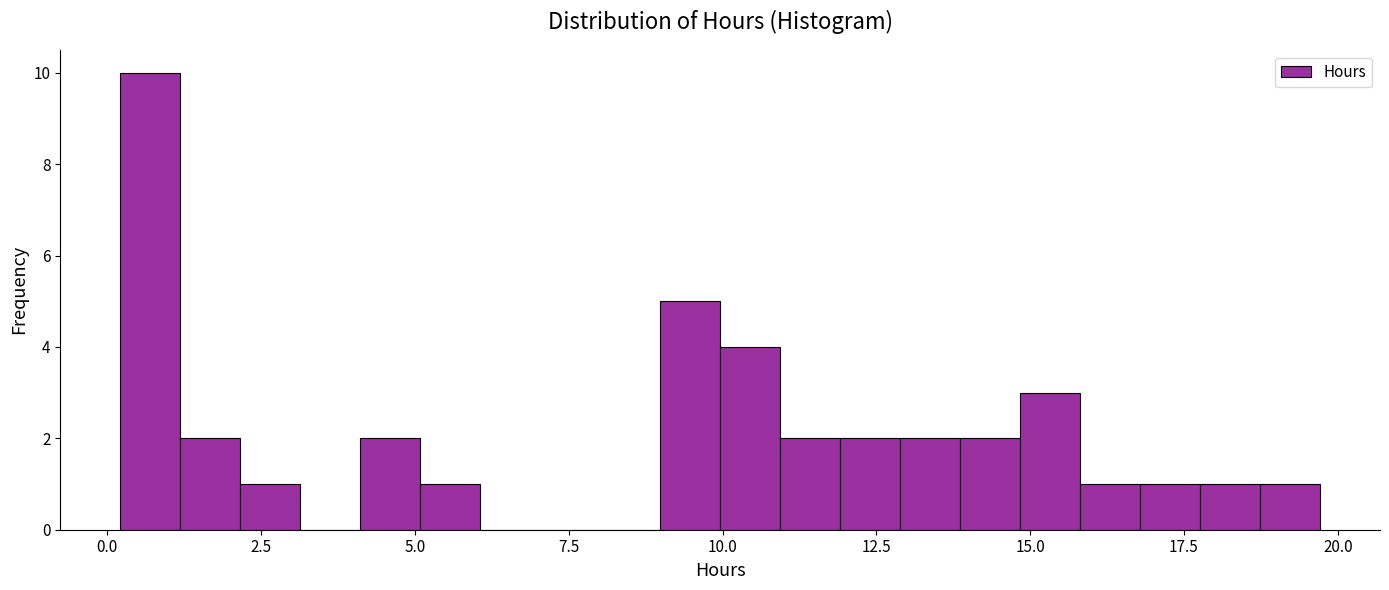

Read against the x-axis, roughly where is the centre of the tallest bar?

0.5